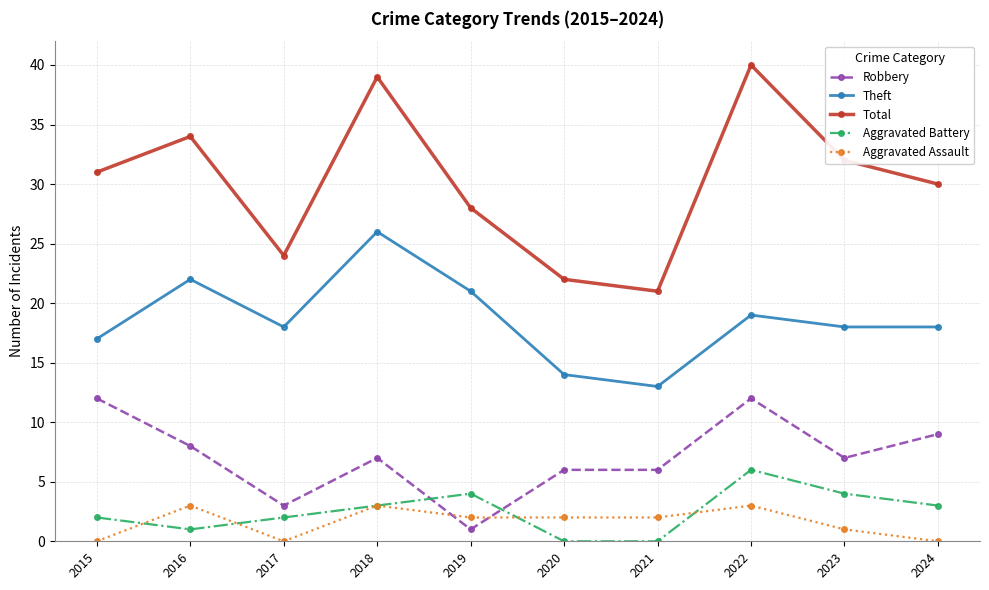

True or false: Aggravated Assault and Theft intersect in this chart.

False